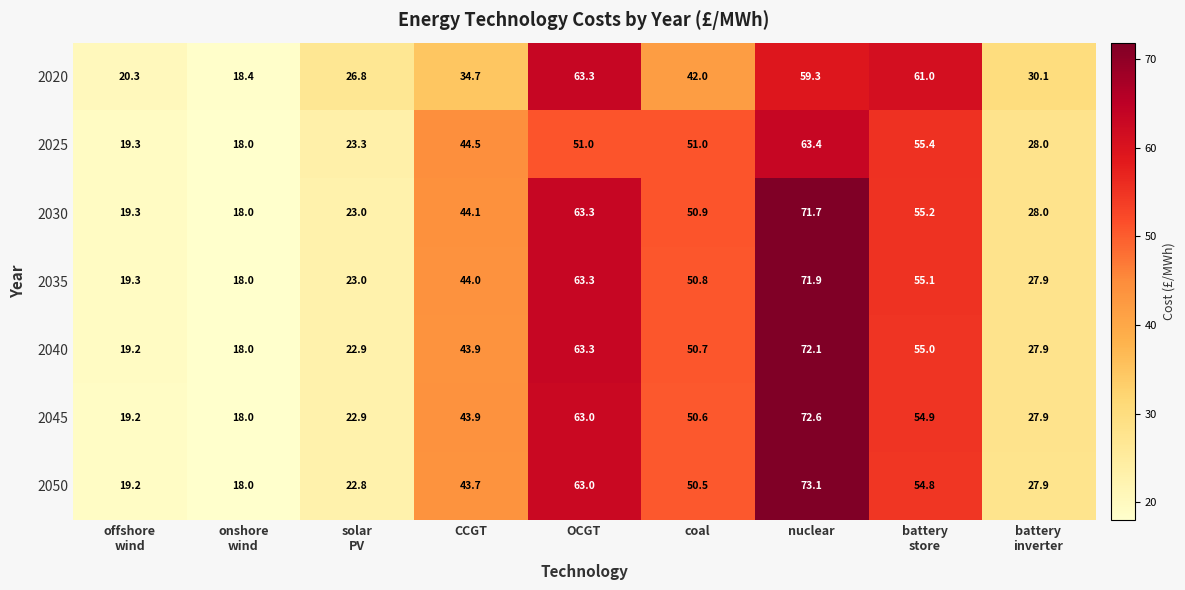

What is the sum of all 2030 values?

373.5